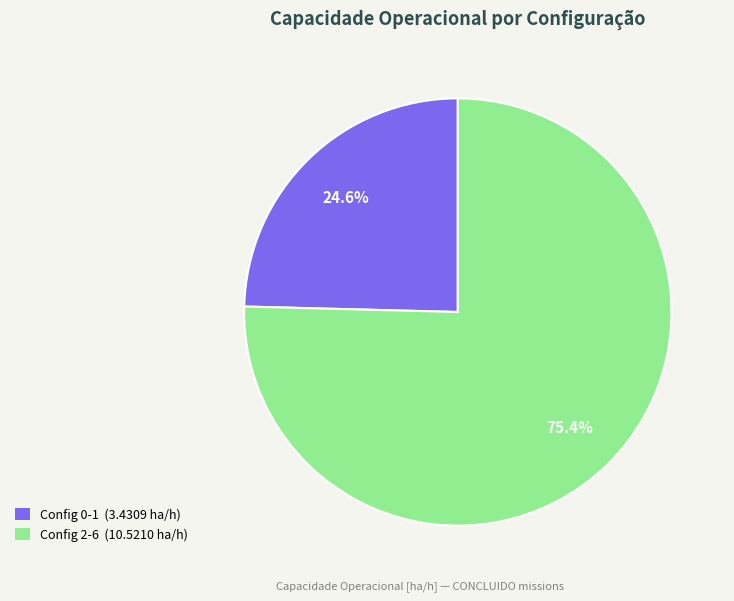

Is there any slice that represents more than half of the pie?

Yes